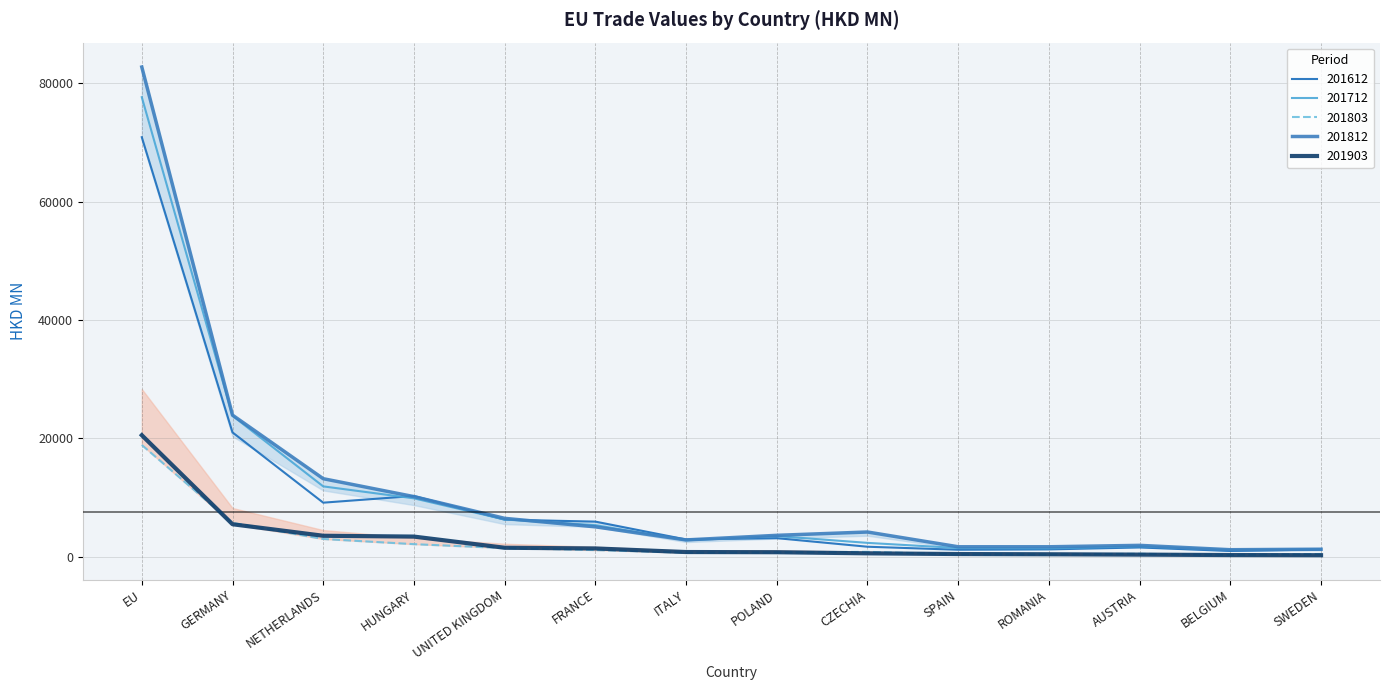

Which series has the largest total across all categories?

201812